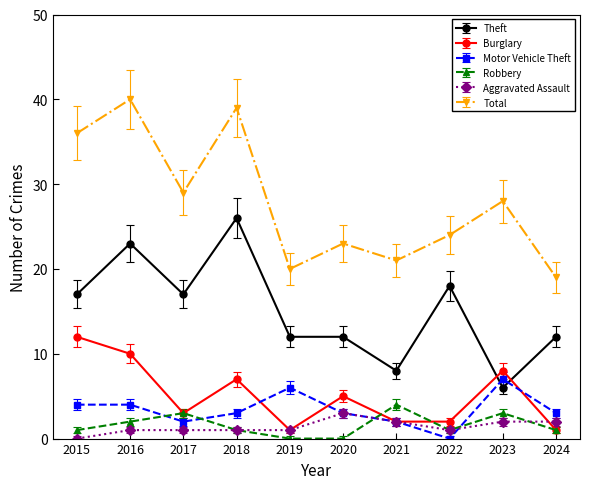

What is the average value of the Theft series?

15